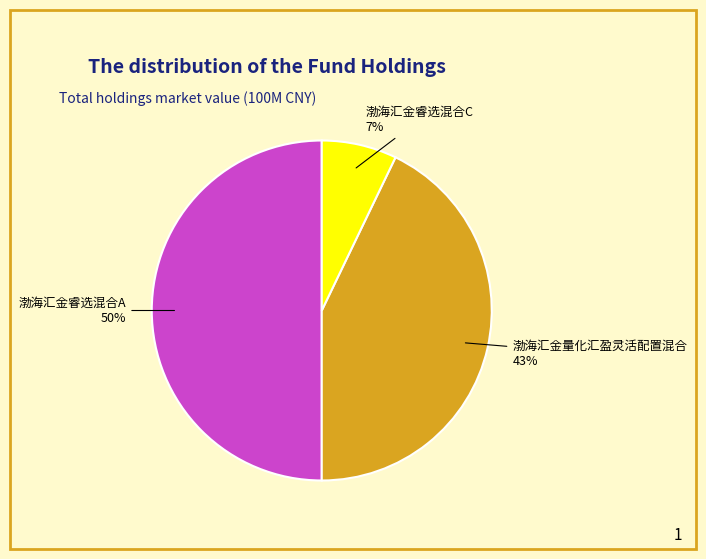

To the nearest percent, what is the average slice percentage?

33%